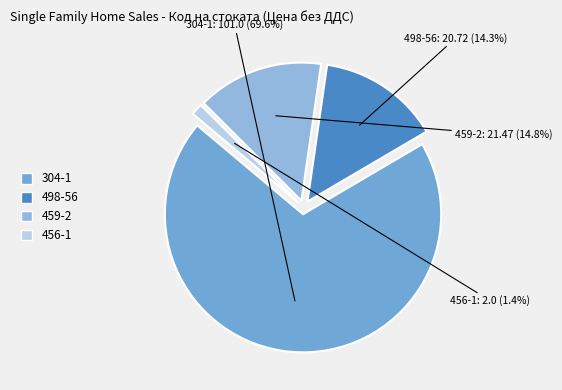

Combined, what portion of the pie is 459-2 and 498-56?

29.1%